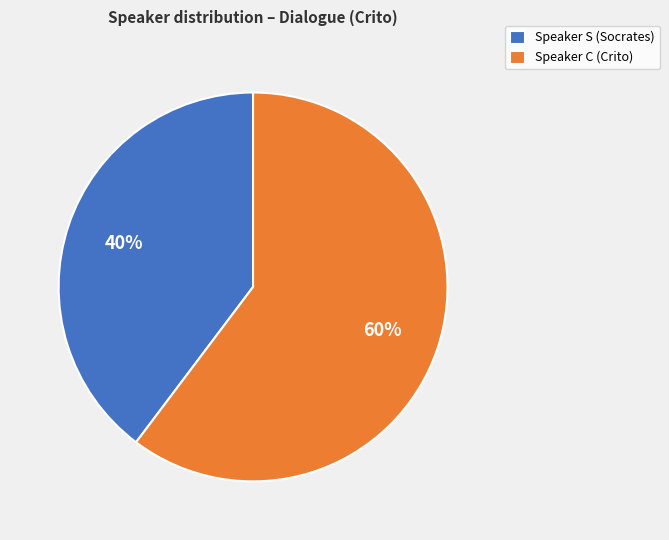

Which category has the smallest portion of the pie?

Speaker S (Socrates)